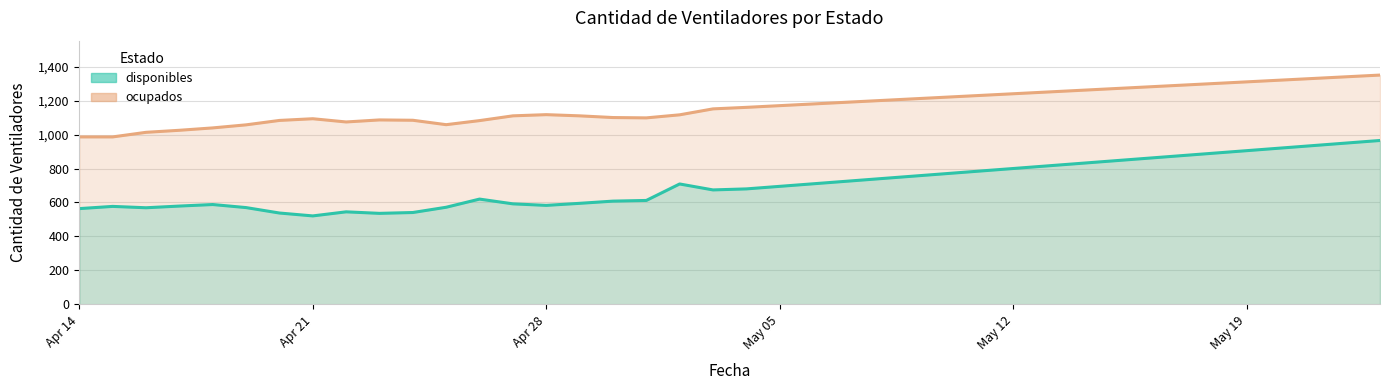

List the series in order of their peak value, lowest first.

disponibles, ocupados